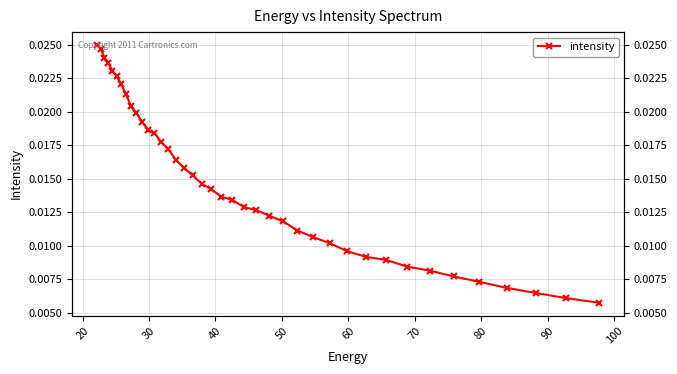

How many categories are shown in the chart?

40